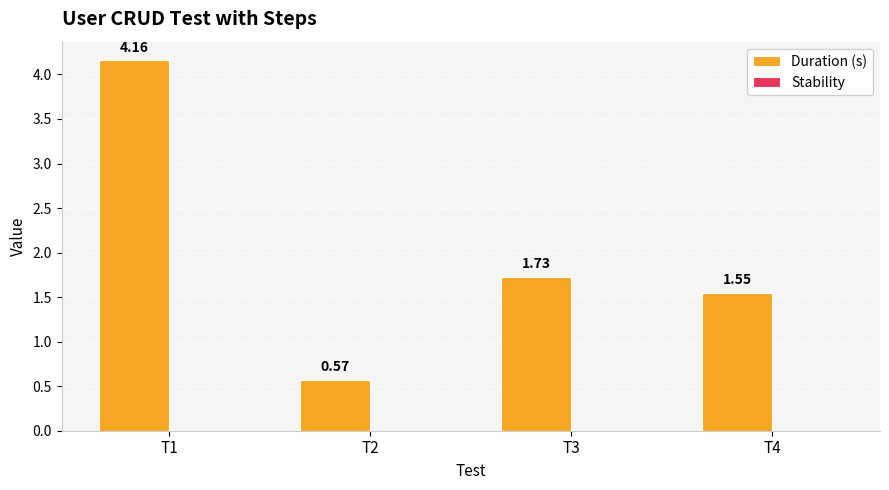

What is the difference between the maximum and minimum values?

3.6